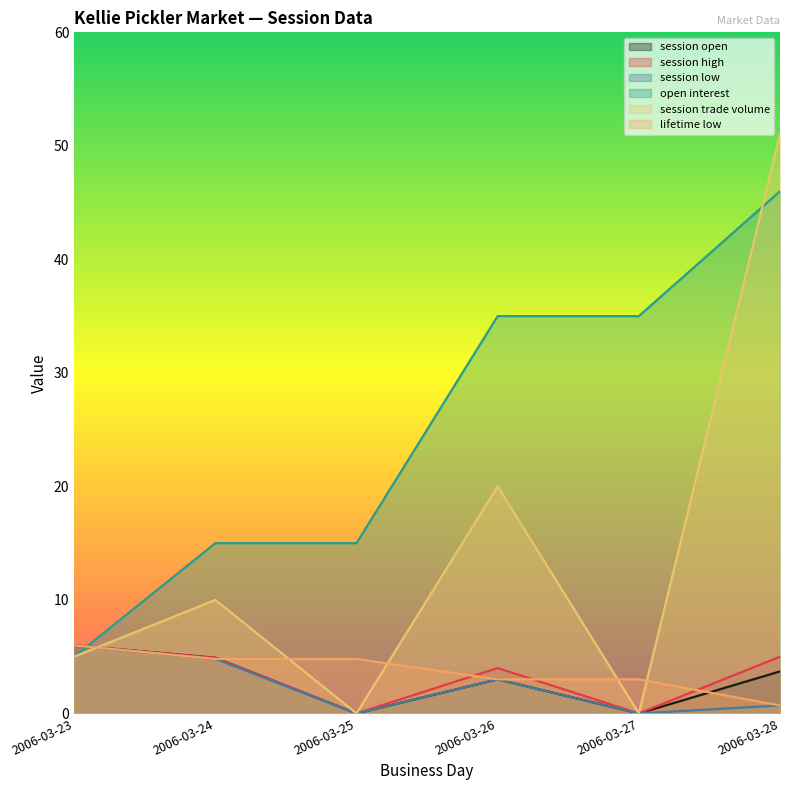

Reading left to right, extract all data points from this chart.

session open: 2006-03-23=6.0	2006-03-24=4.9	2006-03-25=0.0	2006-03-26=3.0	2006-03-27=0.0	2006-03-28=3.7
session high: 2006-03-23=6.0	2006-03-24=4.9	2006-03-25=0.0	2006-03-26=4.0	2006-03-27=0.0	2006-03-28=5.0
session low: 2006-03-23=6.0	2006-03-24=4.8	2006-03-25=0.0	2006-03-26=3.0	2006-03-27=0.0	2006-03-28=0.7
open interest: 2006-03-23=5.0	2006-03-24=15.0	2006-03-25=15.0	2006-03-26=35.0	2006-03-27=35.0	2006-03-28=46.0
session trade volume: 2006-03-23=5.0	2006-03-24=10.0	2006-03-25=0.0	2006-03-26=20.0	2006-03-27=0.0	2006-03-28=51.0
lifetime low: 2006-03-23=6.0	2006-03-24=4.8	2006-03-25=4.8	2006-03-26=3.0	2006-03-27=3.0	2006-03-28=0.7